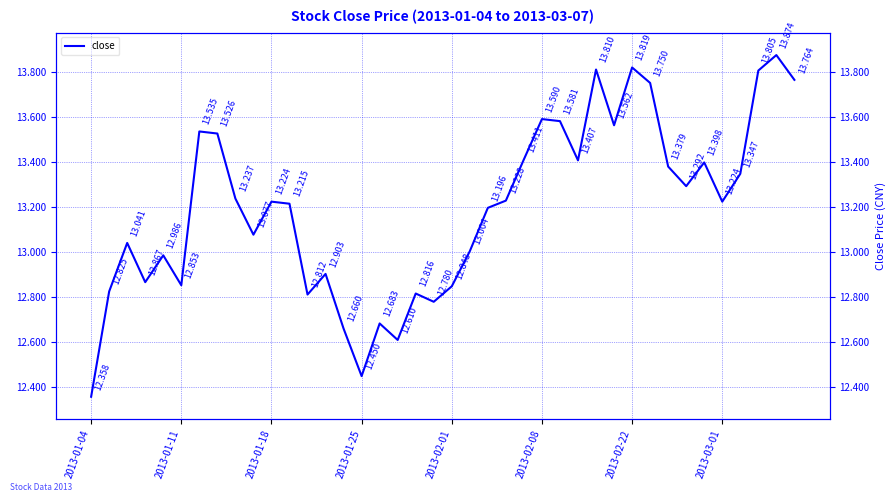

True or false: the data has more than 0 interior local peaks.

True